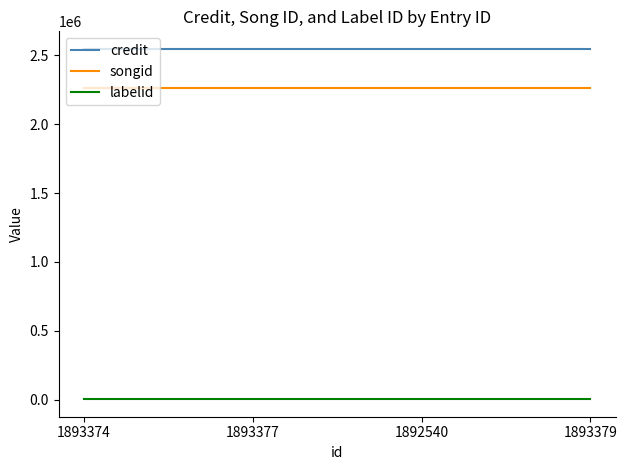

How many distinct data groups are displayed?

3